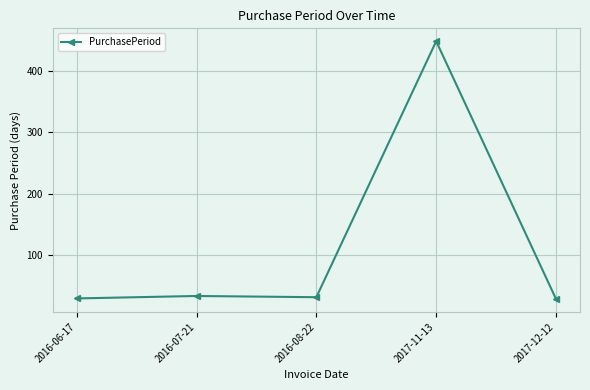

What is the sum of all values?

573